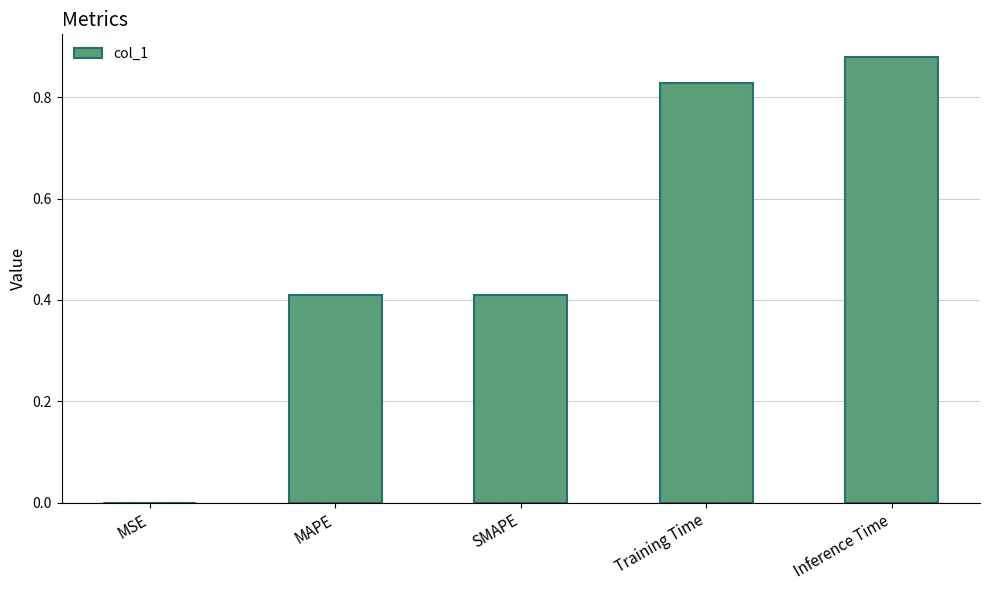

Which label corresponds to the largest value in the chart?

Inference Time